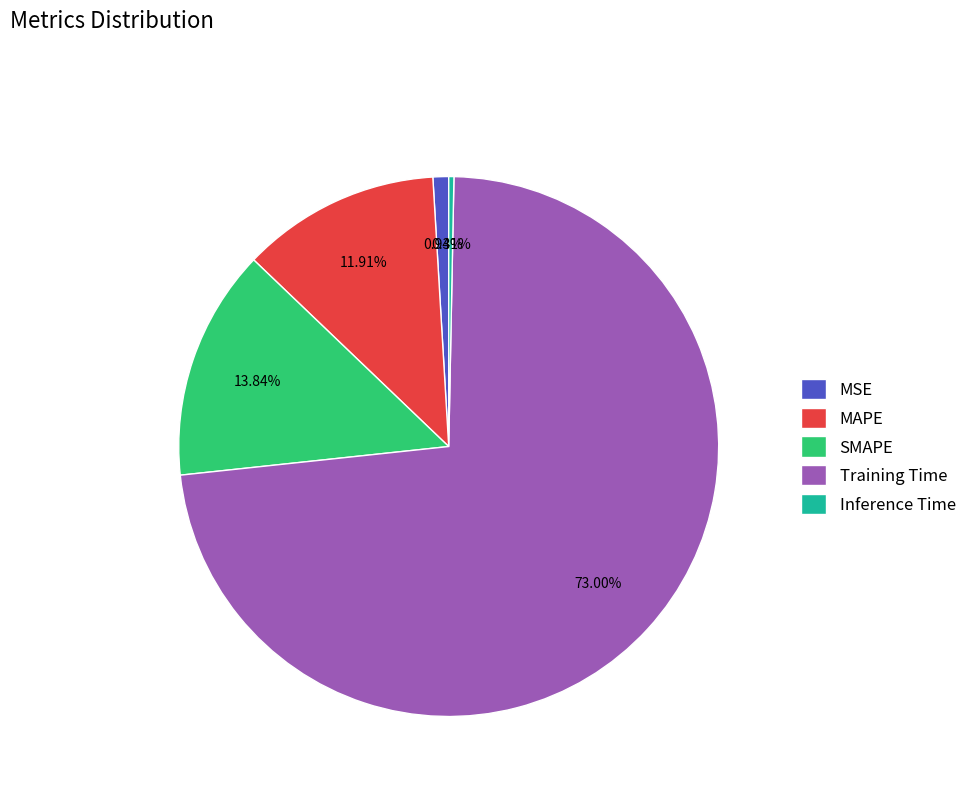

Count the number of slices in the pie.

5